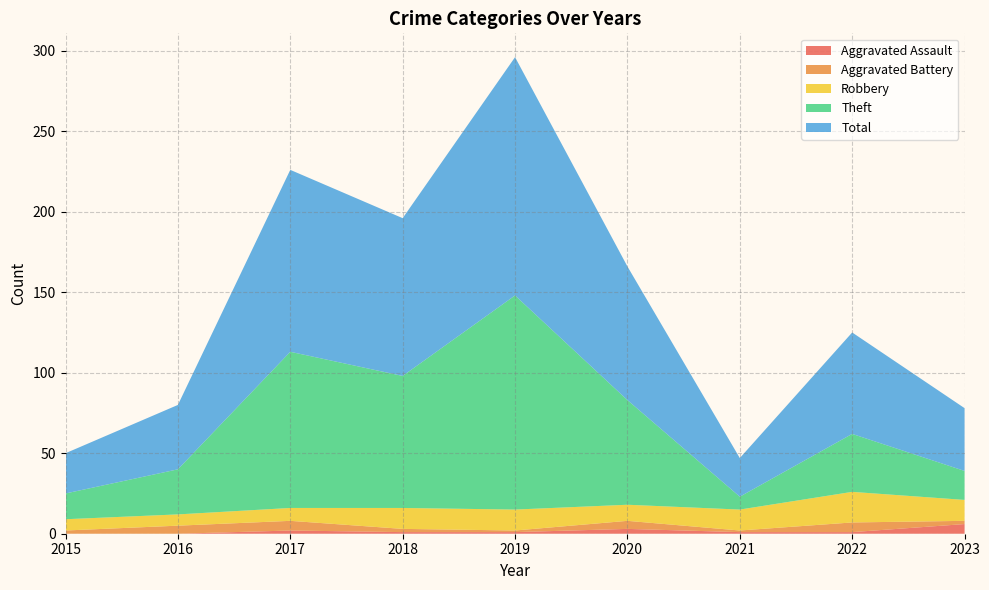

Reading left to right, list all the values displayed in this chart.

Aggravated Assault: 0	0	2	1	1	3	1	1	6
Aggravated Battery: 2	5	6	2	1	5	1	6	2
Robbery: 7	7	8	13	13	10	13	19	13
Theft: 16	28	97	82	133	65	8	36	18
Total: 25	40	113	98	148	83	24	63	39